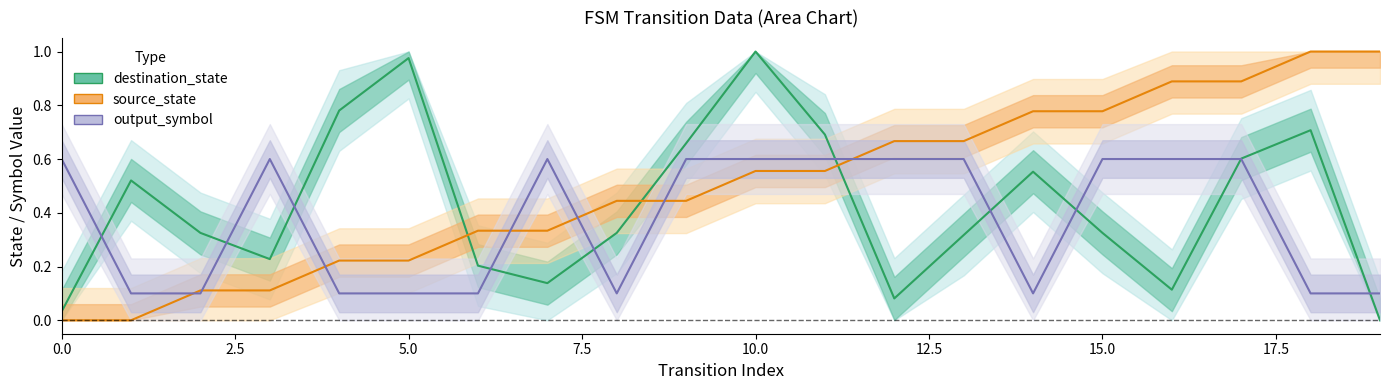

How many values in source_state are above zero?

18